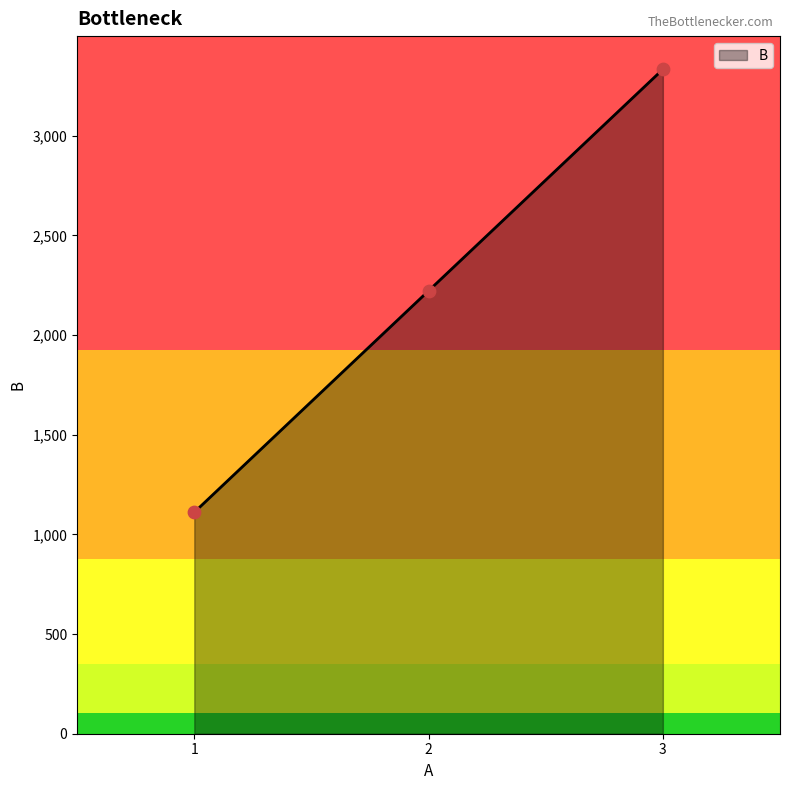

What is the ratio of the value at 2 to the value at 1?

2.0